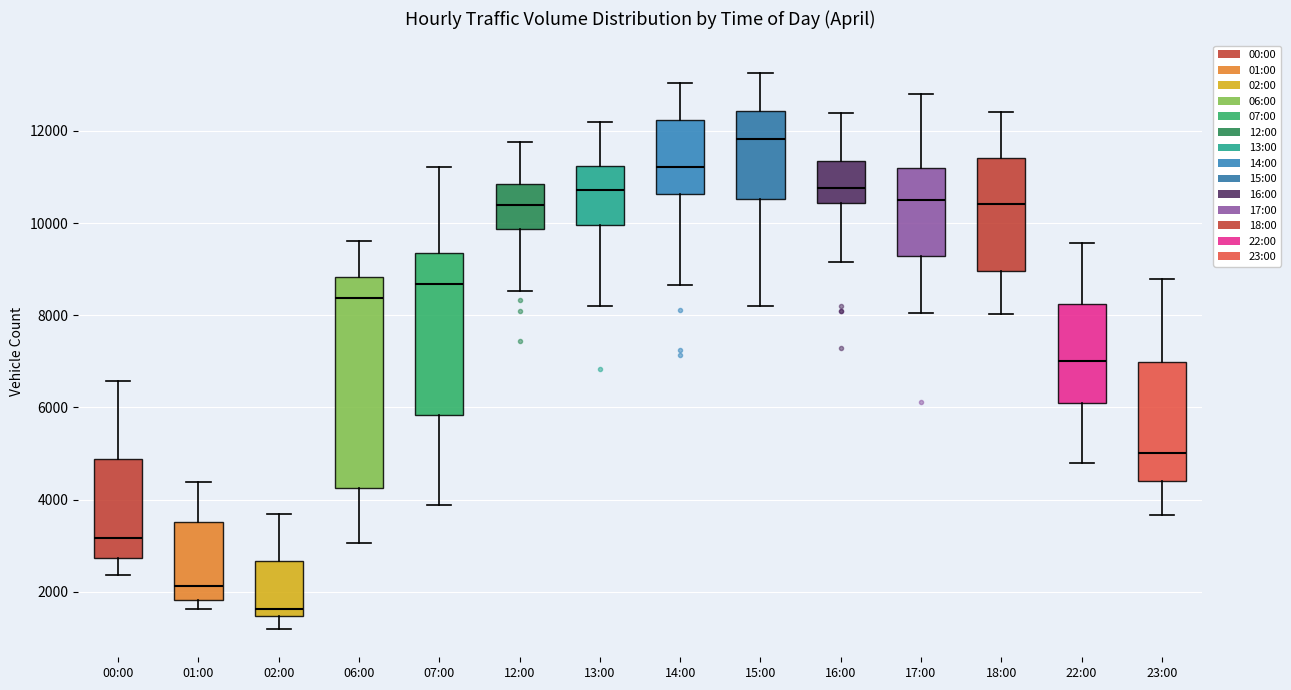

Reading left to right, read every box against the y-axis: the position of its median line, the range the box covers, and the ends of its whiskers. The values are not printed on the chart, so give them approximately, as read against the axis.

00:00: median 3200, box 2800 to 4800, whiskers 2400 to 6600
01:00: median 2200, box 1800 to 3600, whiskers 1600 to 4400
02:00: median 1600, box 1400 to 2600, whiskers 1200 to 3600
06:00: median 8400, box 4200 to 8800, whiskers 3000 to 9600
07:00: median 8600, box 5800 to 9400, whiskers 3800 to 11200
12:00: median 10400, box 9800 to 10800, whiskers 8600 to 11800
13:00: median 10800, box 10000 to 11200, whiskers 8200 to 12200
14:00: median 11200, box 10600 to 12200, whiskers 8600 to 13000
15:00: median 11800, box 10600 to 12400, whiskers 8200 to 13200
16:00: median 10800, box 10400 to 11400, whiskers 9200 to 12400
17:00: median 10600, box 9200 to 11200, whiskers 8000 to 12800
18:00: median 10400, box 9000 to 11400, whiskers 8000 to 12400
22:00: median 7000, box 6200 to 8200, whiskers 4800 to 9600
23:00: median 5000, box 4400 to 7000, whiskers 3600 to 8800